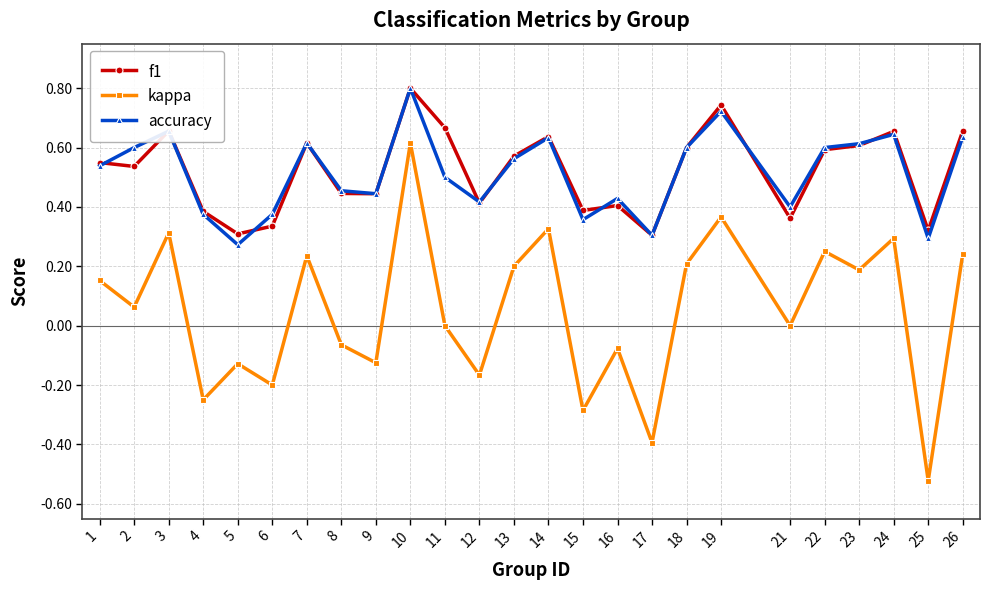

At which category does the chart reach its minimum across all series?

25